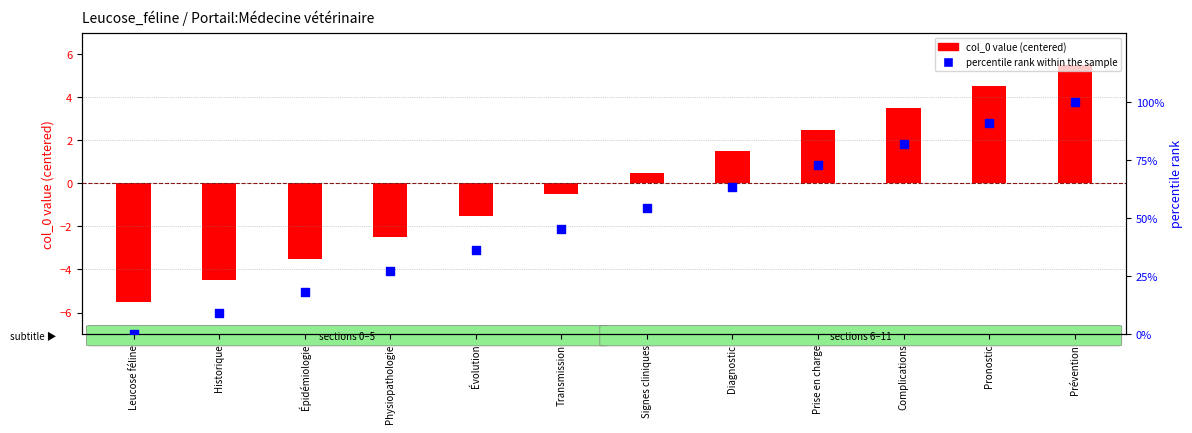

At which category is the sum across all series the highest?

Prévention